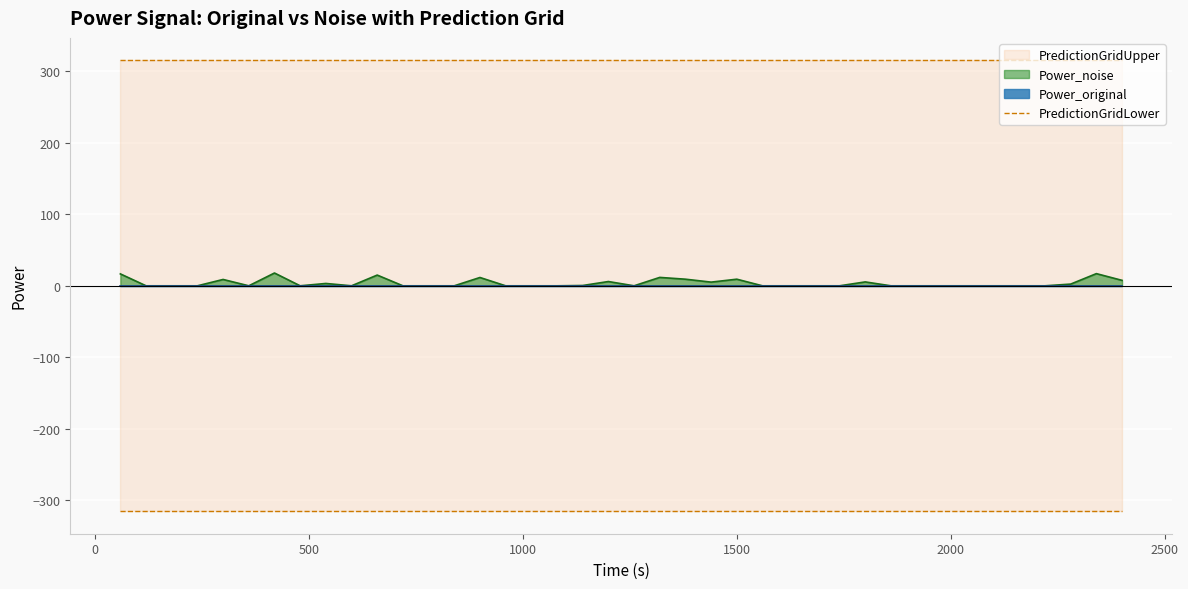

Which series has the largest total across all categories?

PredictionGridUpper